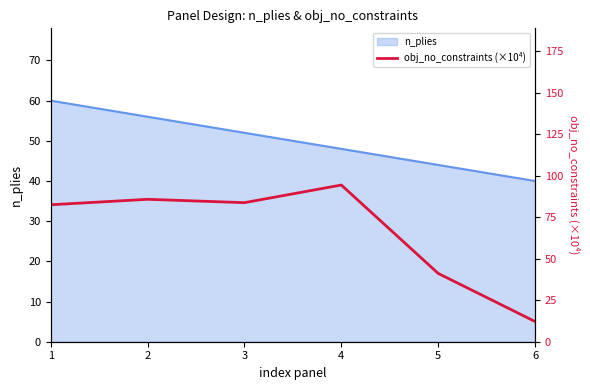

What is the minimum value shown in the chart?

12.1